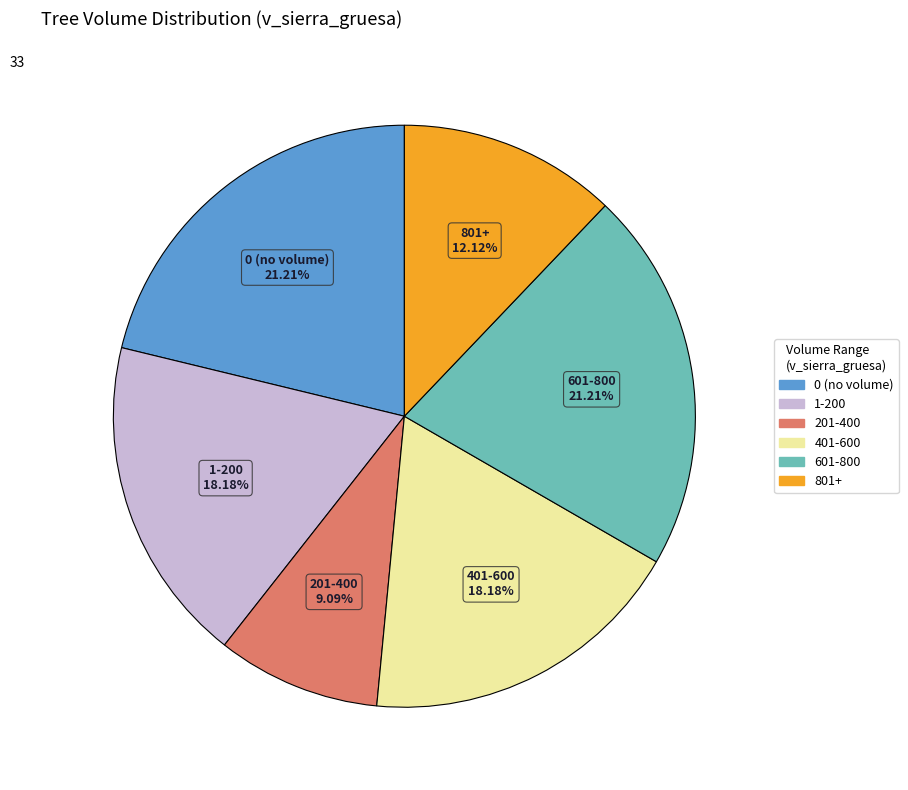

Is there any slice that represents more than half of the pie?

No